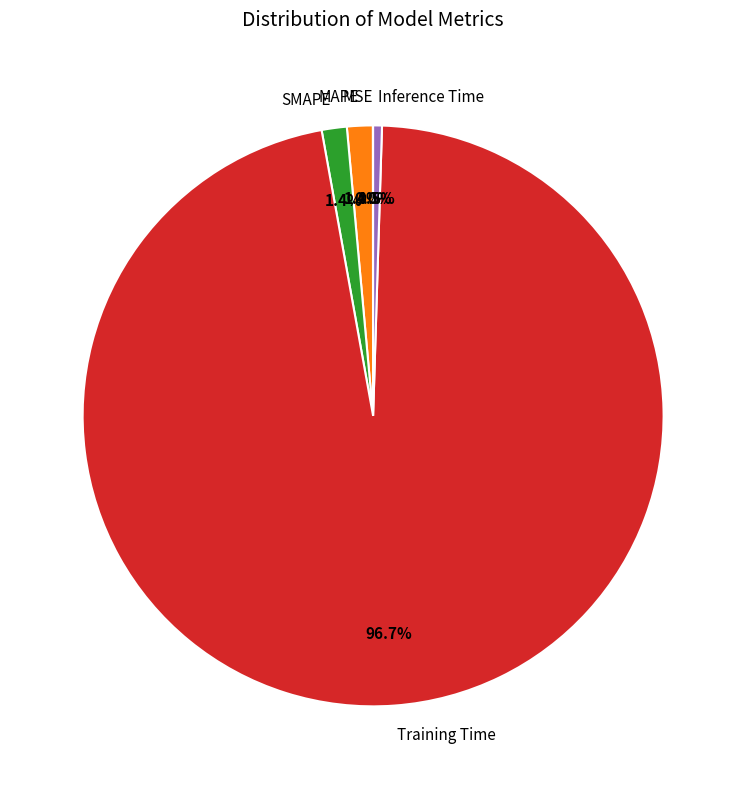

Combined, what portion of the pie is SMAPE and Training Time?

98.1%